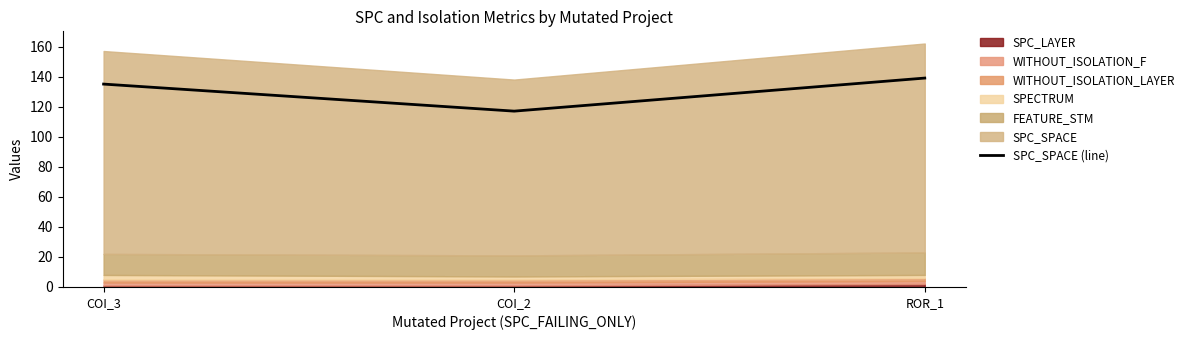

How many lines are shown in the chart?

1